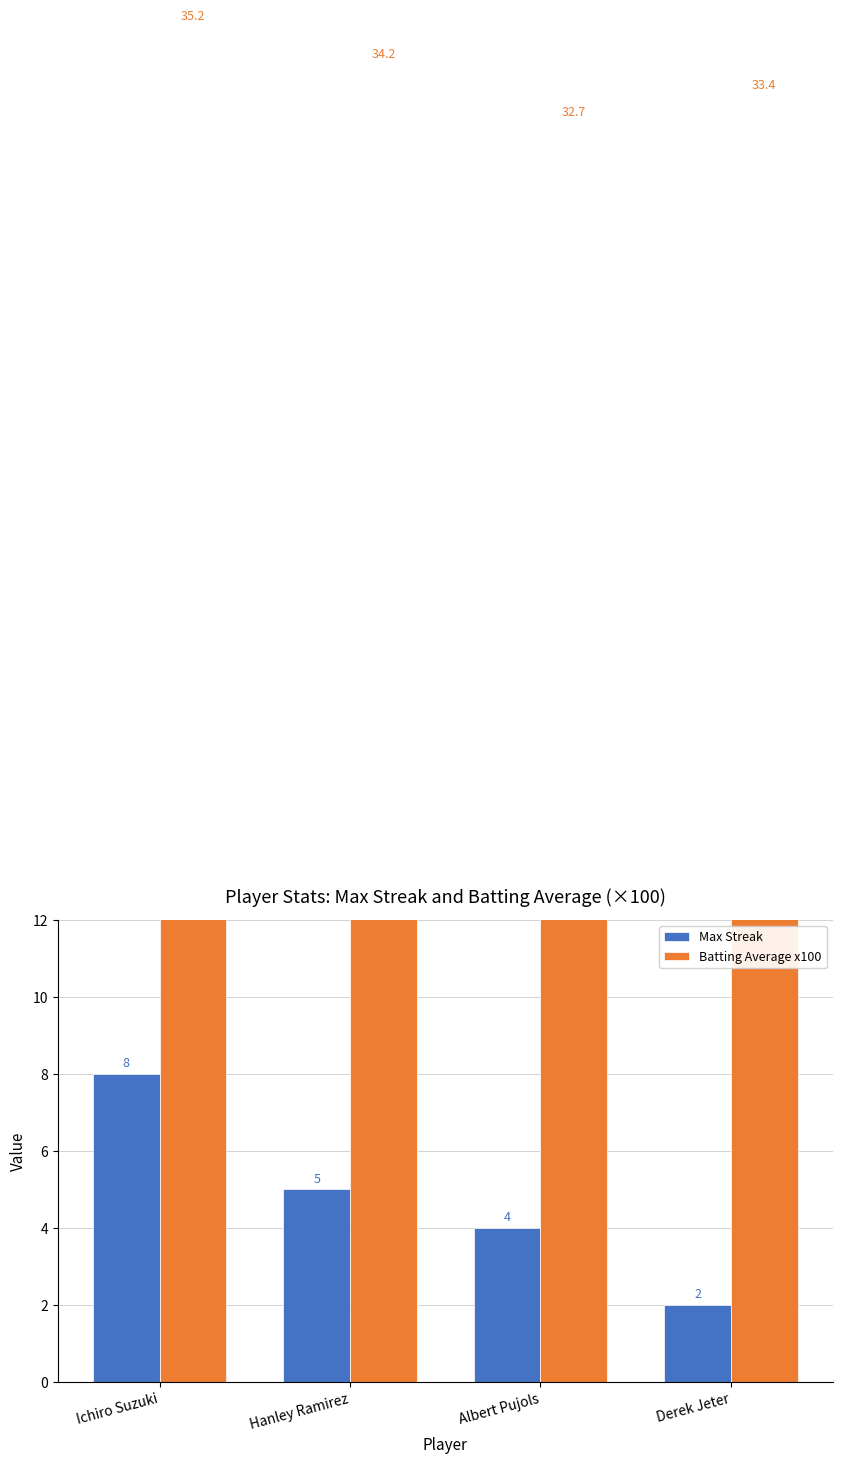

How many values in the Max Streak series exceed 5?

1